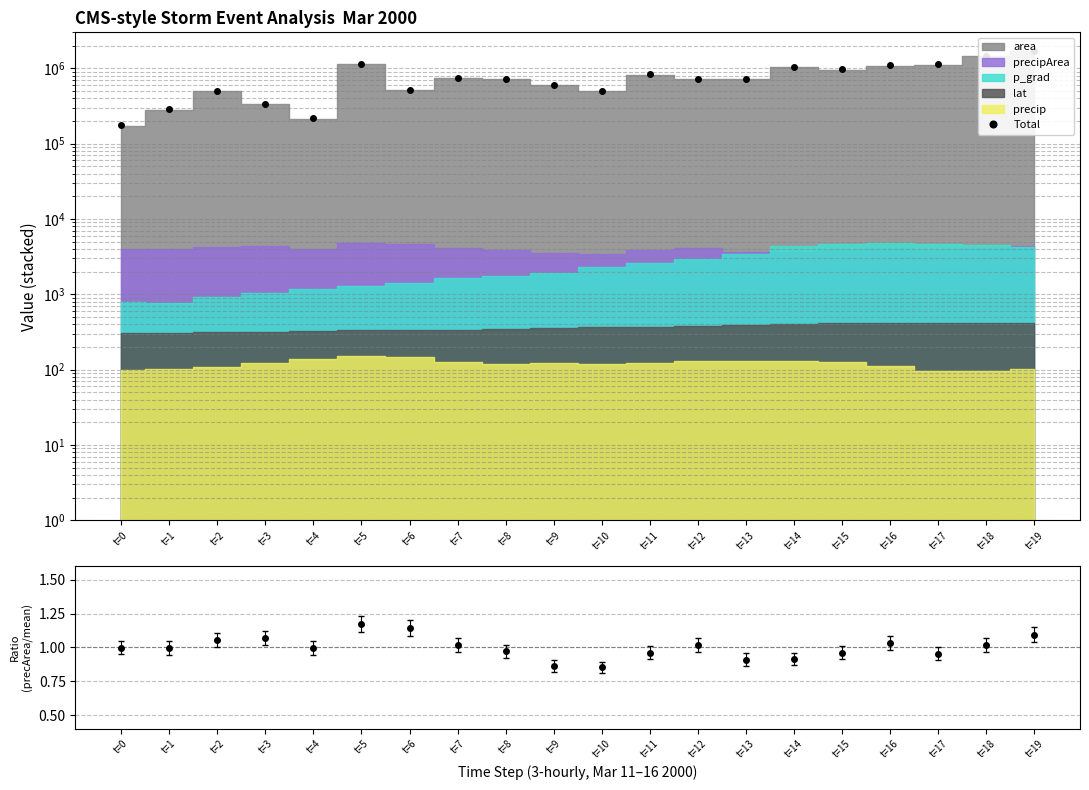

Reading left to right, what are all the values shown in this chart?

Total: 174602.0	284560.1	501833.8	338931.8	219390.9	1149012.0	519651.6	748697.0	723596.6	598363.0	504374.5	828843.4	725084.1	728876.1	1044877.8	963448.0	1096364.1	1125303.2	1460451.1	1685446.7
precipArea/mean: 1.0	1.0	1.1	1.1	1.0	1.2	1.1	1.0	1.0	0.9	0.9	1.0	1.0	0.9	0.9	1.0	1.0	1.0	1.0	1.1